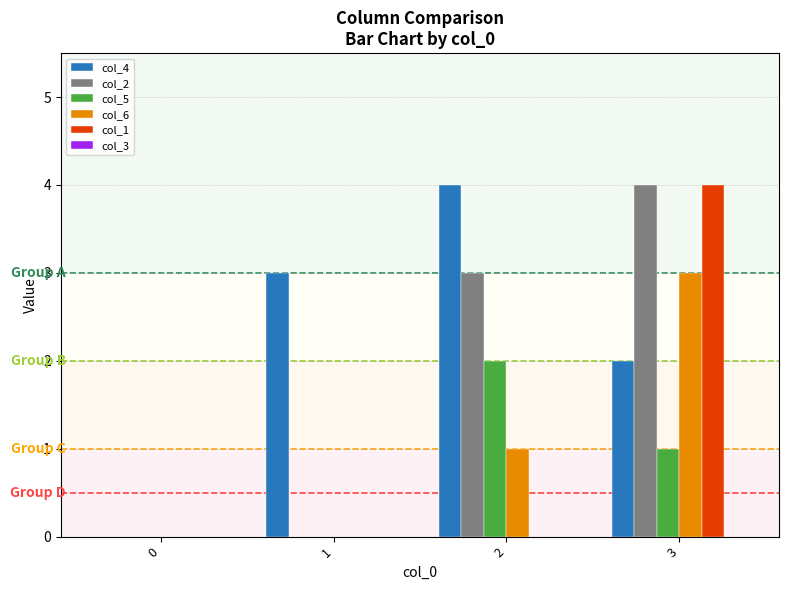

How many categories are shown in the chart?

4